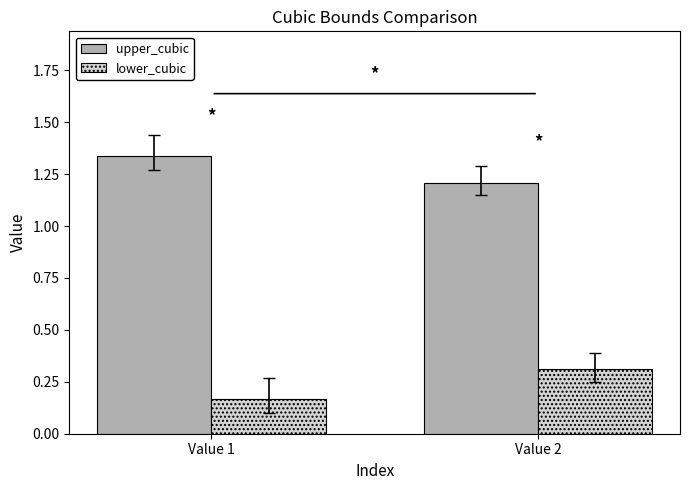

What are all the series names shown in the legend?

upper_cubic, lower_cubic